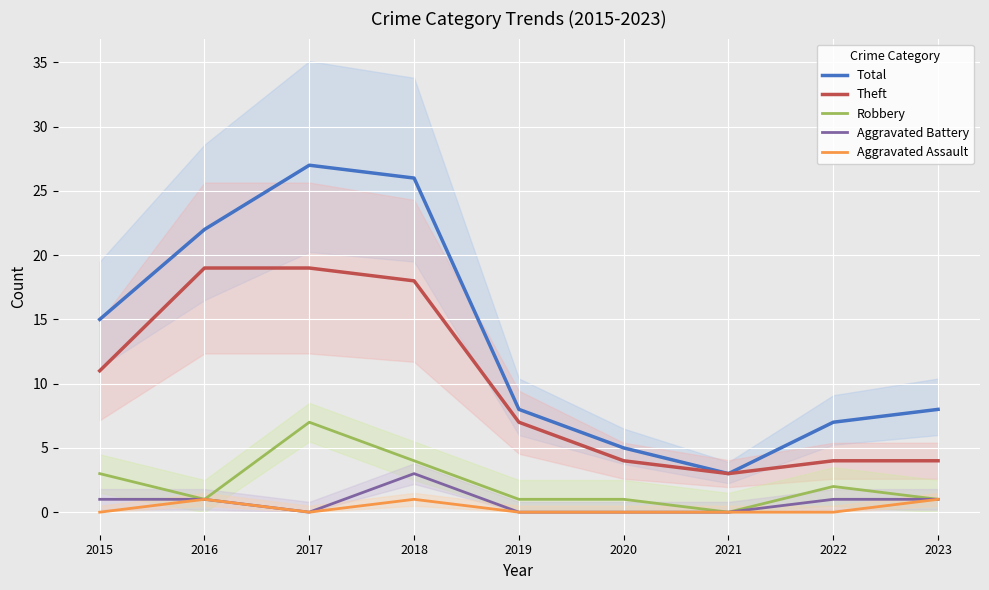

Is the value of Aggravated Battery at 2019 greater than the value of Robbery at 2018?

No